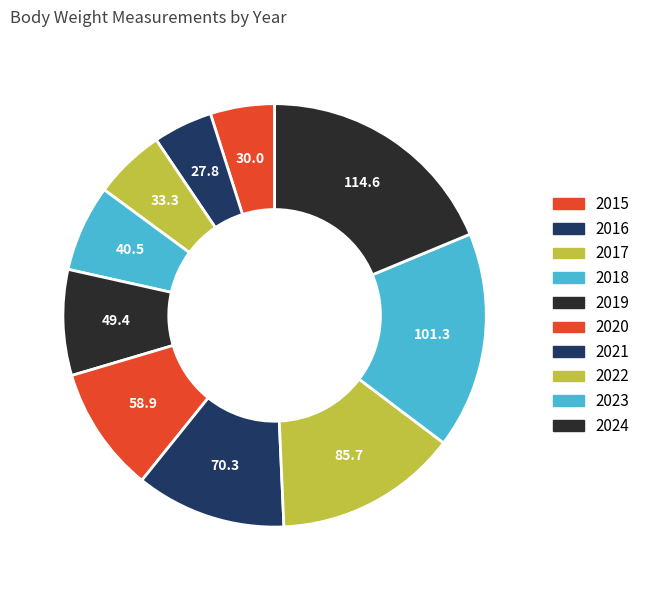

How many slices are in this pie chart?

10